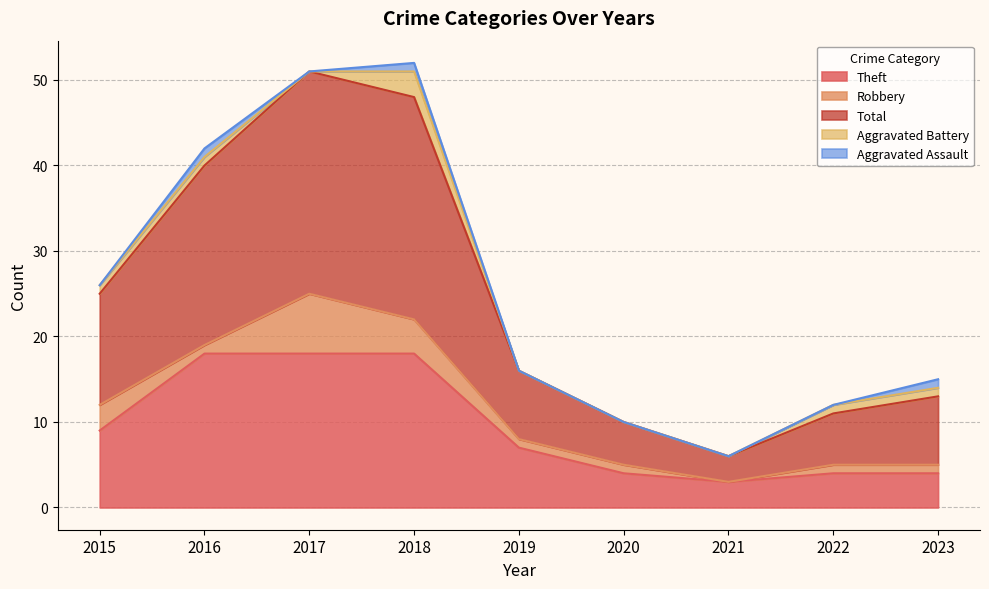

What is the value of the Robbery point at the 3rd from the left?

7